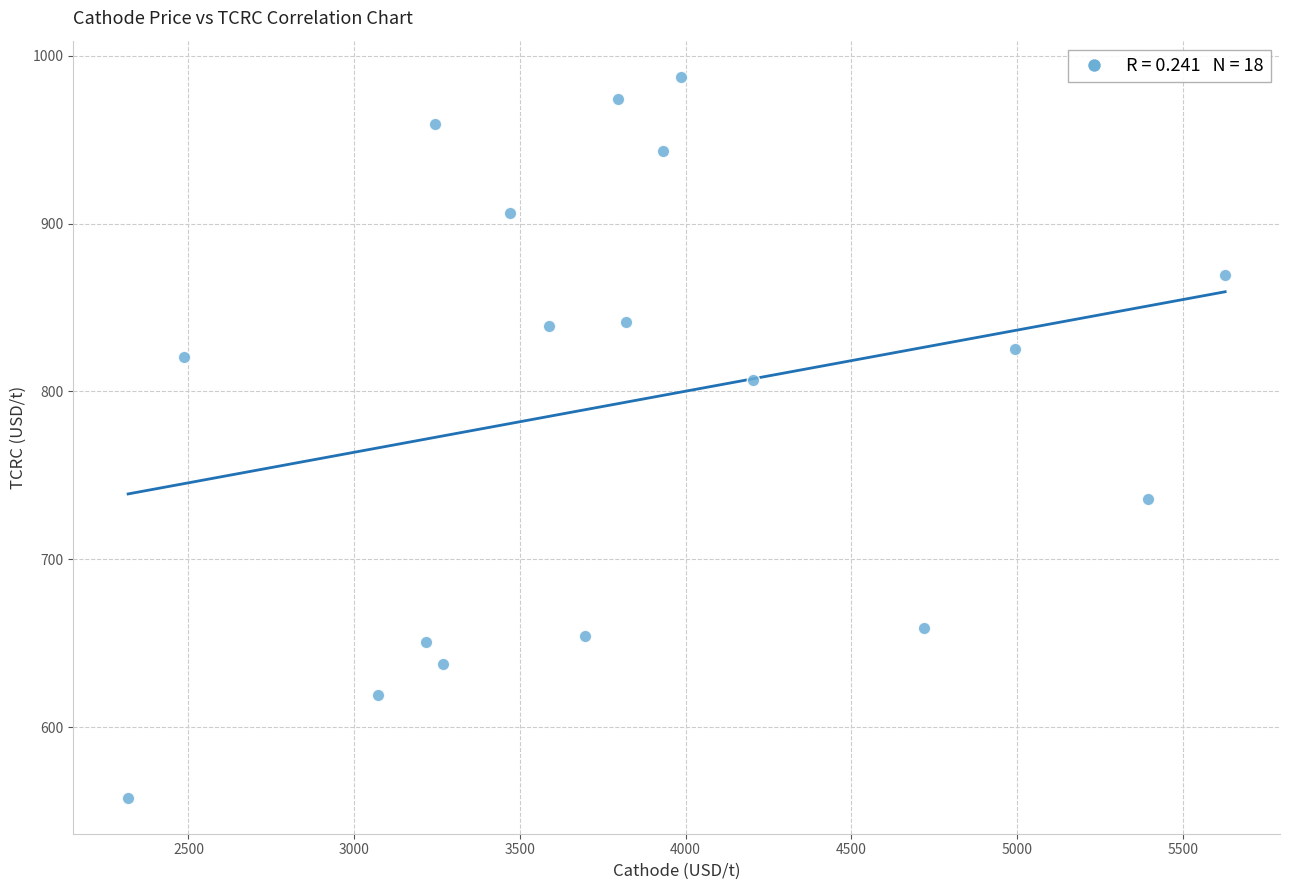

What is the range of X values (max minus min)?

3309.9